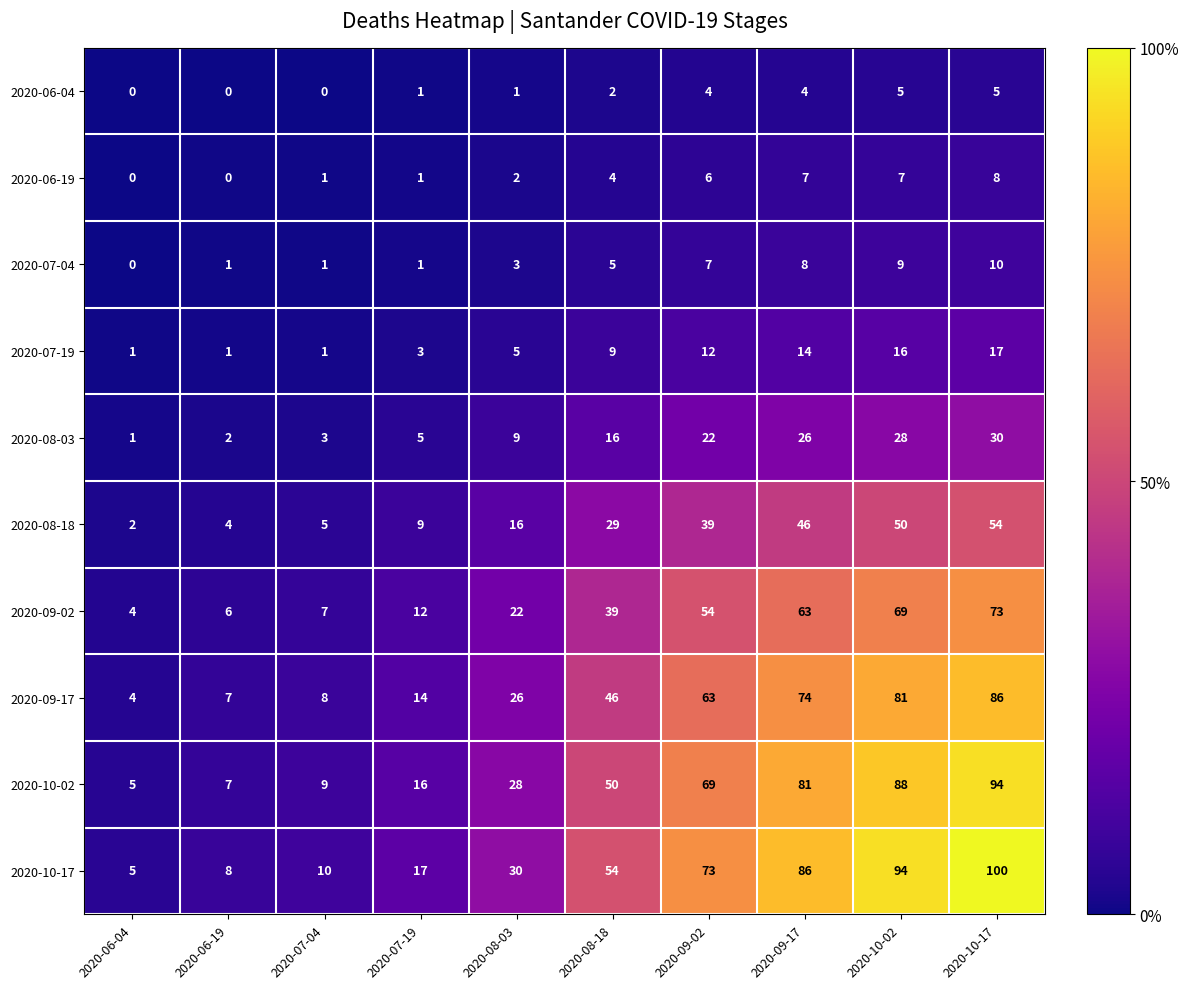

What is the difference between the maximum and minimum values in the 2020-07-04 series?

10